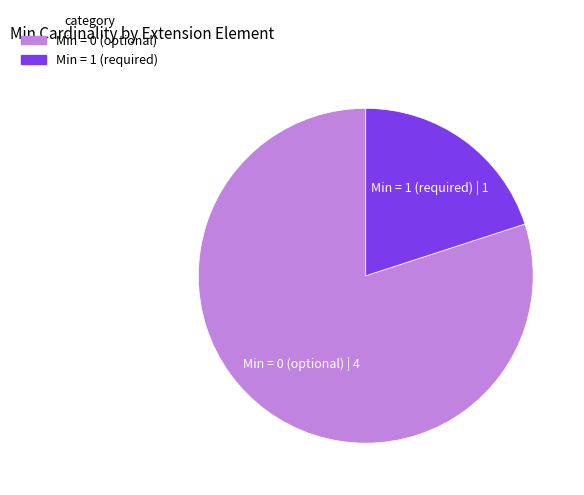

Is there a majority slice in this chart?

Yes